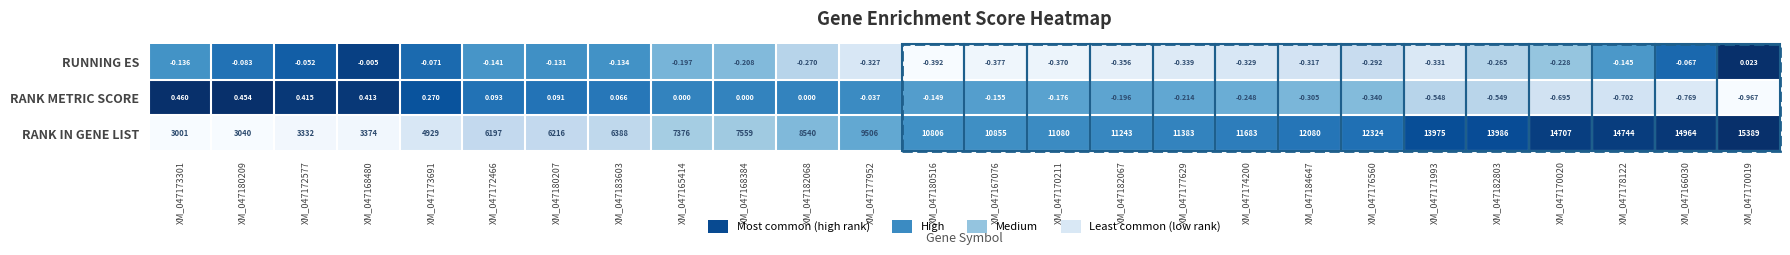

Which series has the widest spread of values?

RANK IN GENE LIST